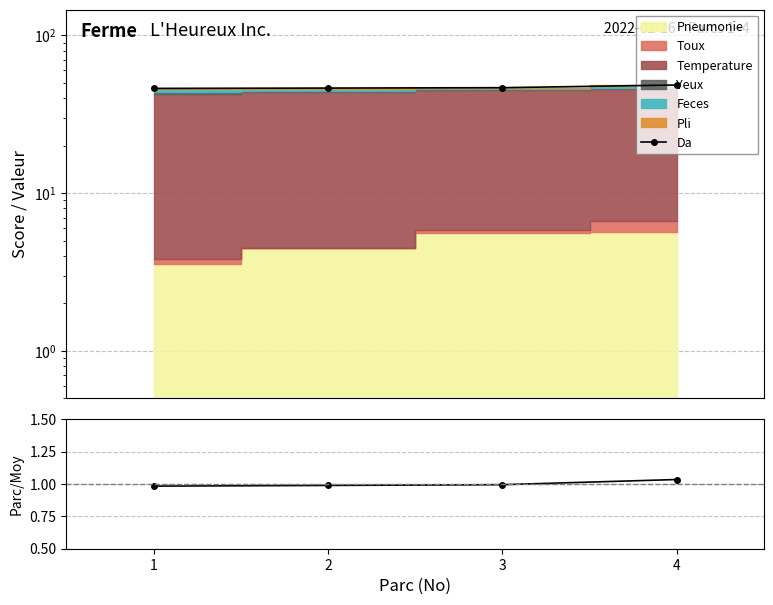

The Da series shows 60.4 at 1. True or false?

False